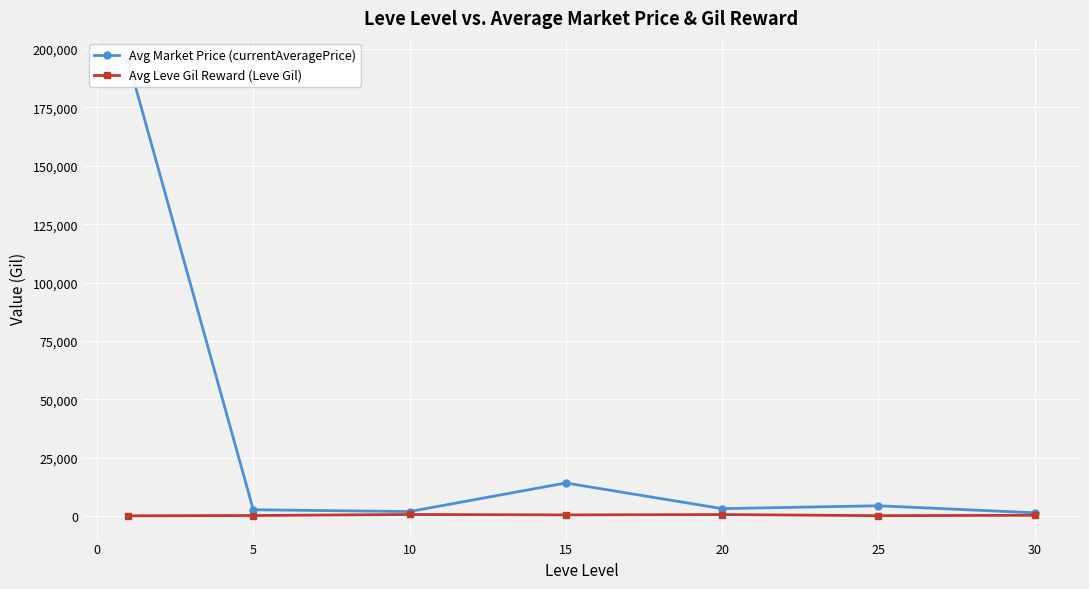

In Avg Leve Gil Reward (Leve Gil), how many points are lower than both neighbors (excluding endpoints)?

2